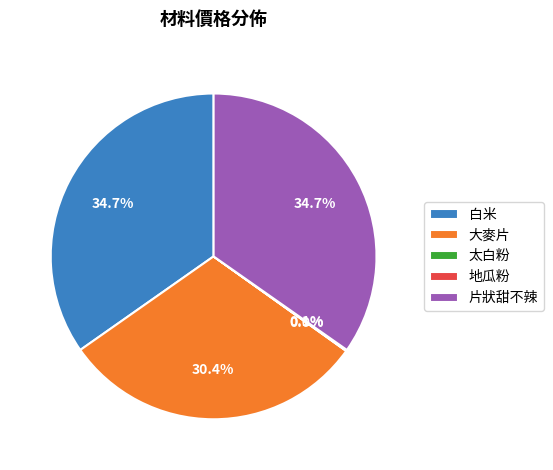

Does 片狀甜不辣 represent more than half of the total?

No